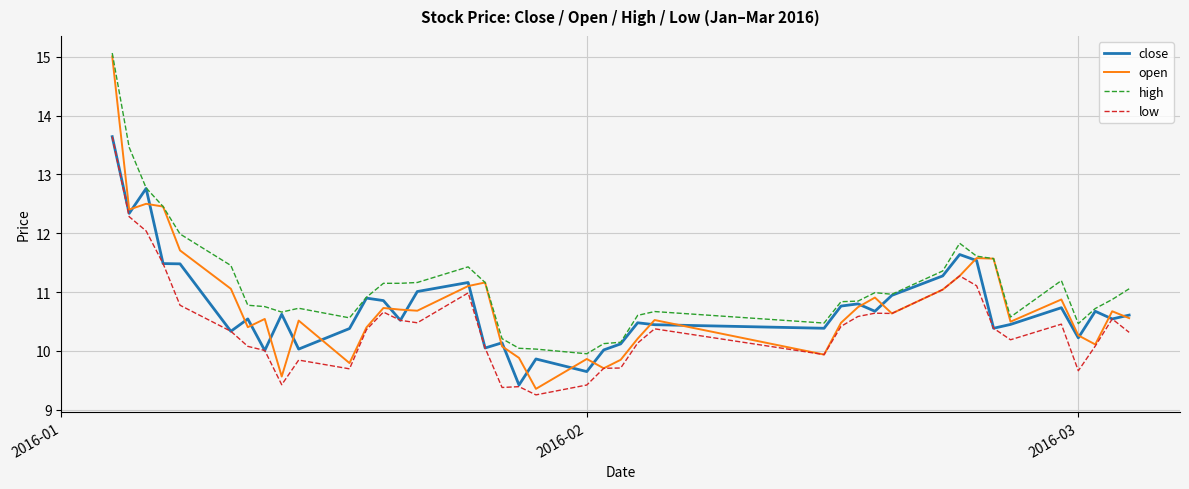

Which series has the largest total across all categories?

high